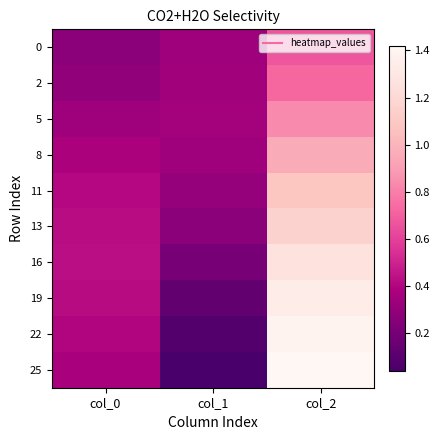

What is the spread (max minus min) of values at col_0?

0.2